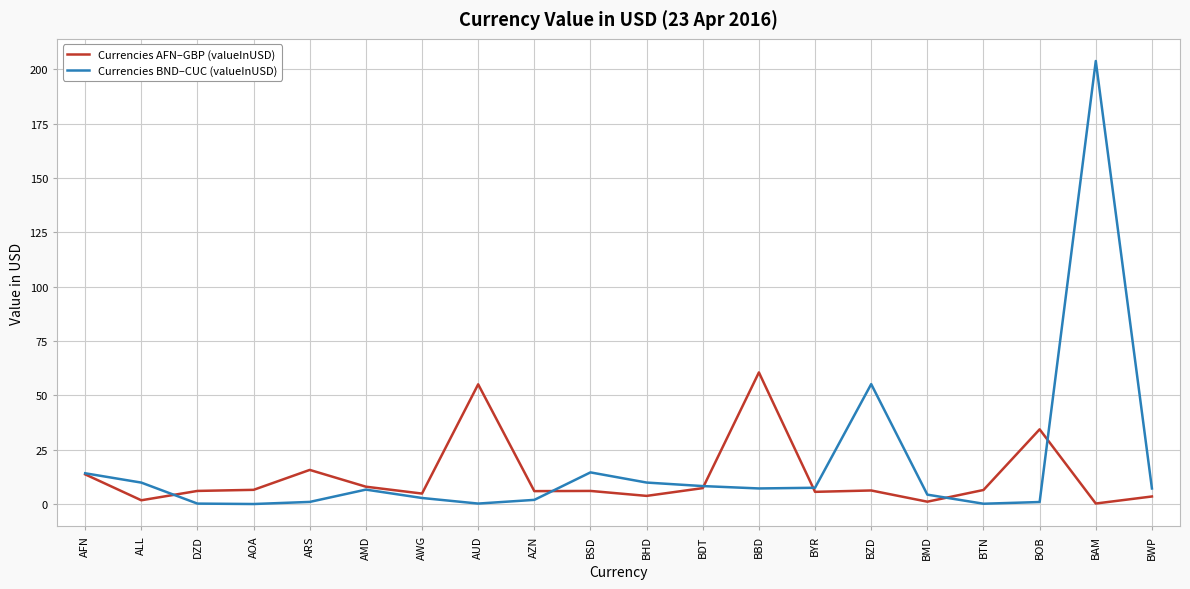

What is the difference between the highest and lowest values at BBD?

53.3